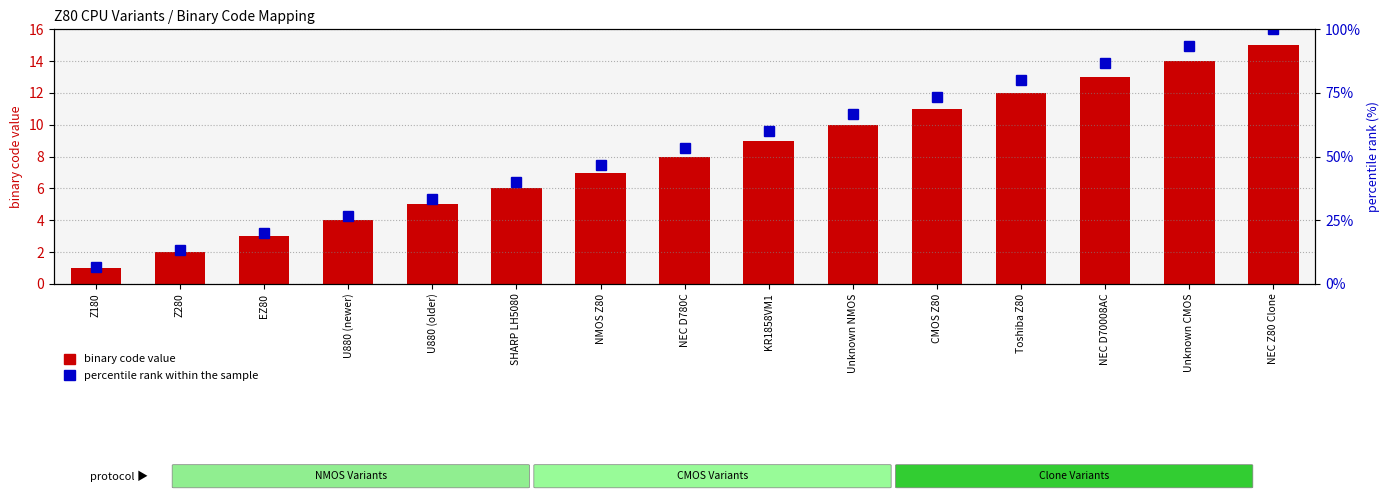

Reading left to right, list all the values displayed in this chart.

binary code value: 1.0	2.0	3.0	4.0	5.0	6.0	7.0	8.0	9.0	10.0	11.0	12.0	13.0	14.0	15.0
percentile rank within the sample: 6.7	13.3	20.0	26.7	33.3	40.0	46.7	53.3	60.0	66.7	73.3	80.0	86.7	93.3	100.0